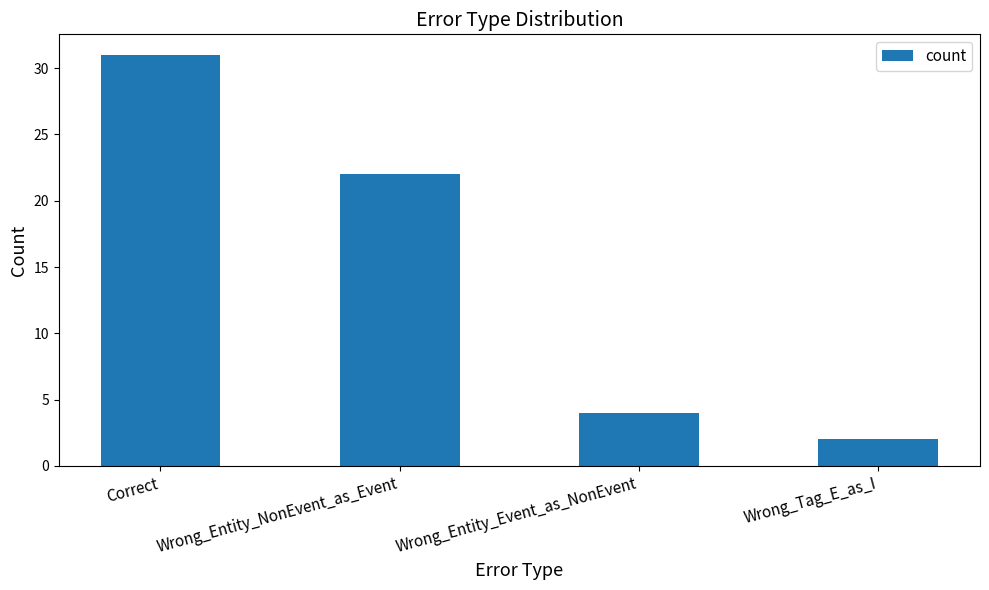

What is the change in value from Wrong_Entity_NonEvent_as_Event to Wrong_Entity_Event_as_NonEvent?

-18